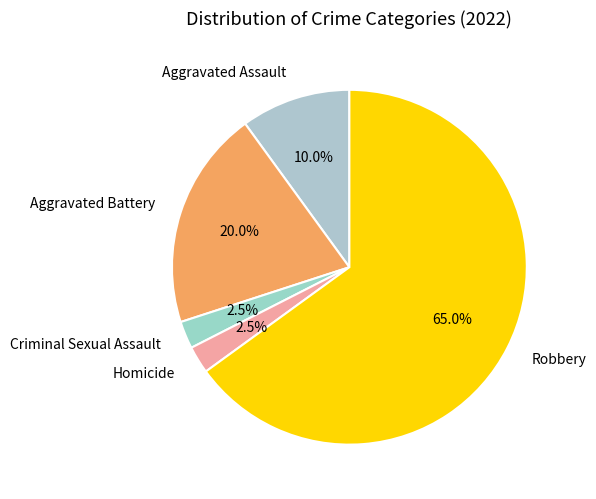

Which slice is the largest?

Robbery